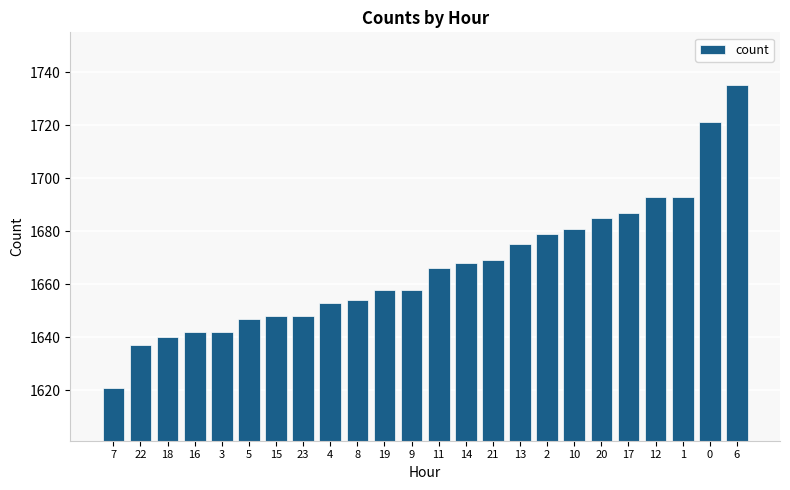

Which has a higher value, 15 or 13?

13